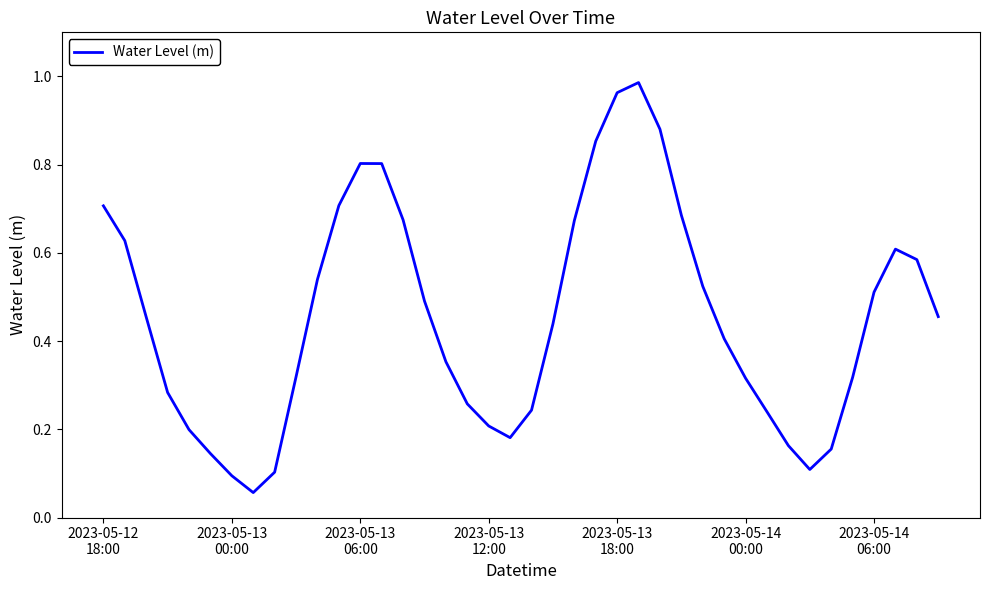

What is the sum of all values?

18.1